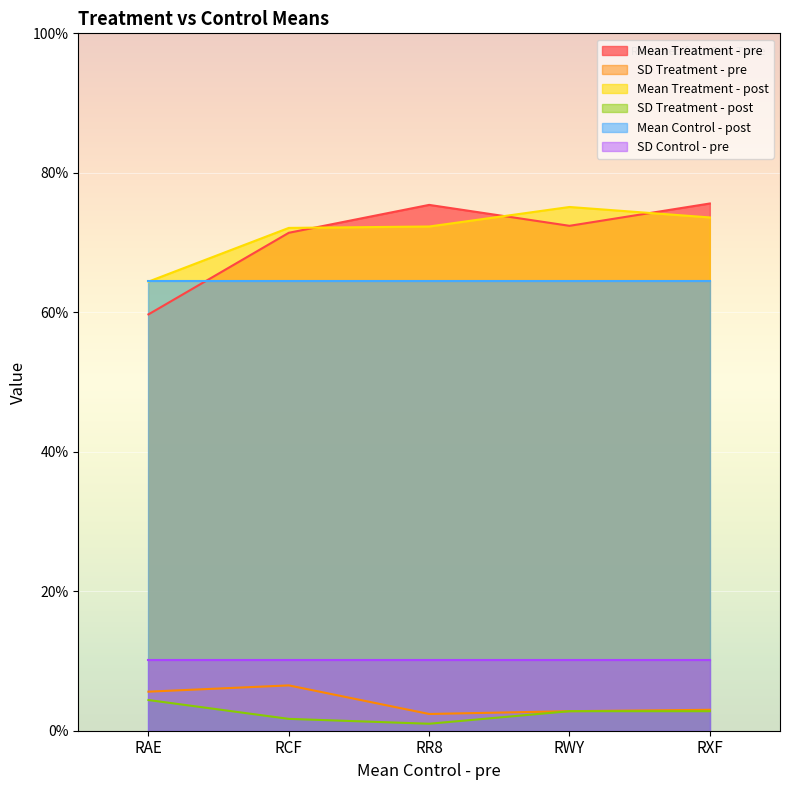

Does the chart display data point markers on the line(s)?

No